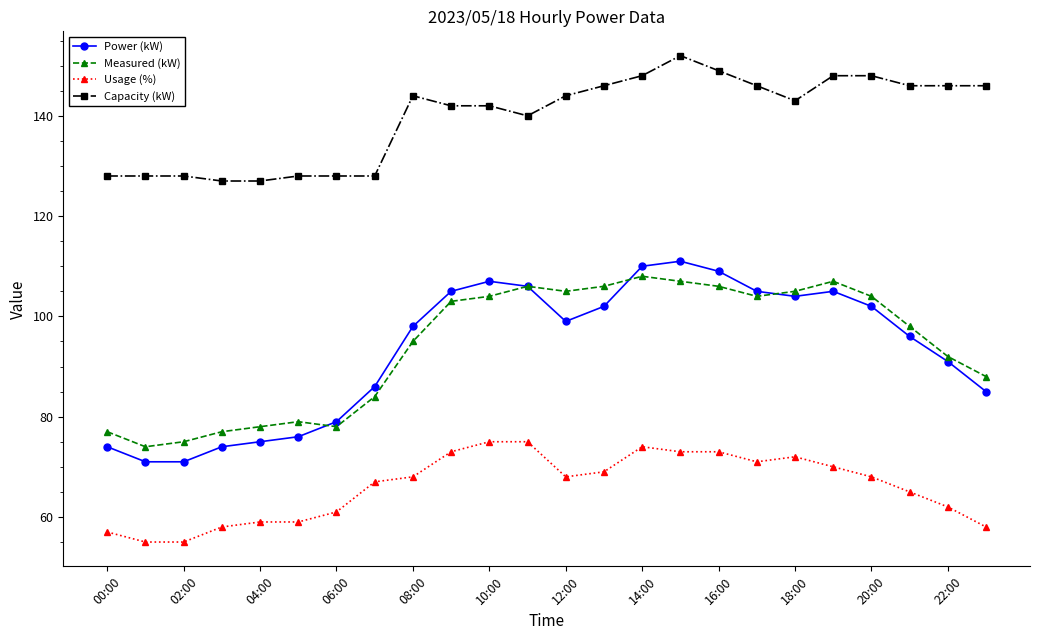

Which series has the largest range (max minus min)?

Power (kW)